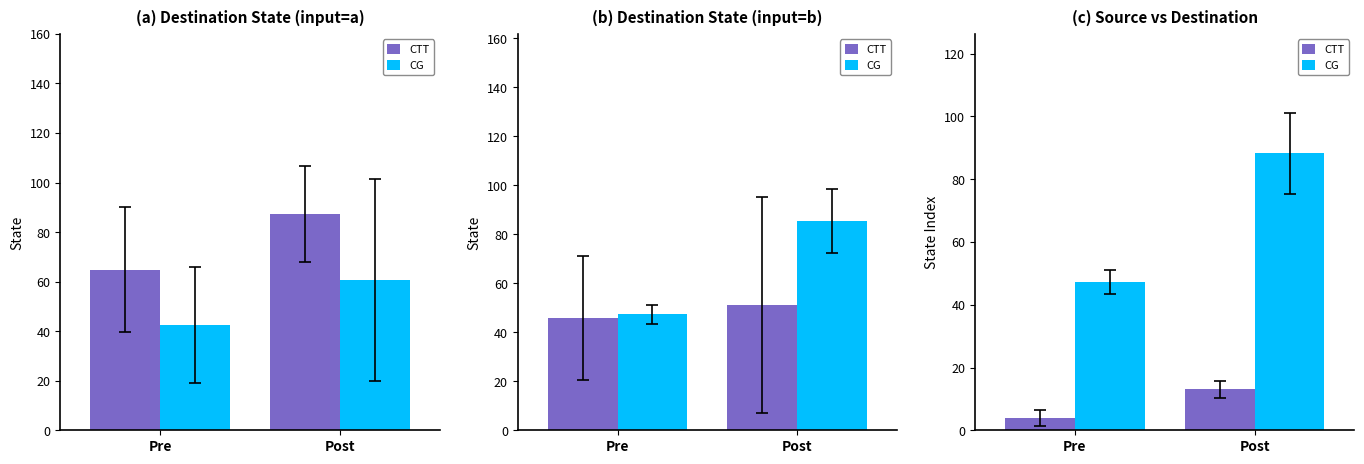

How many categories are shown in the chart?

2